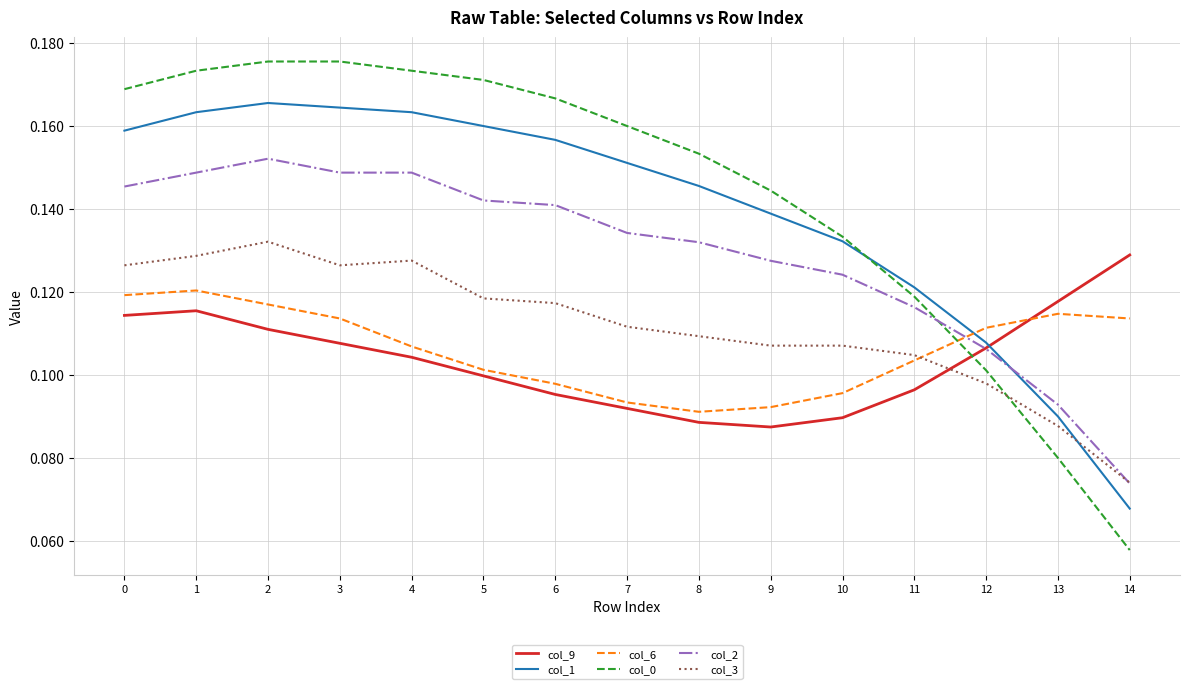

Between 1 and 13, which series saw the biggest shift?

col_0